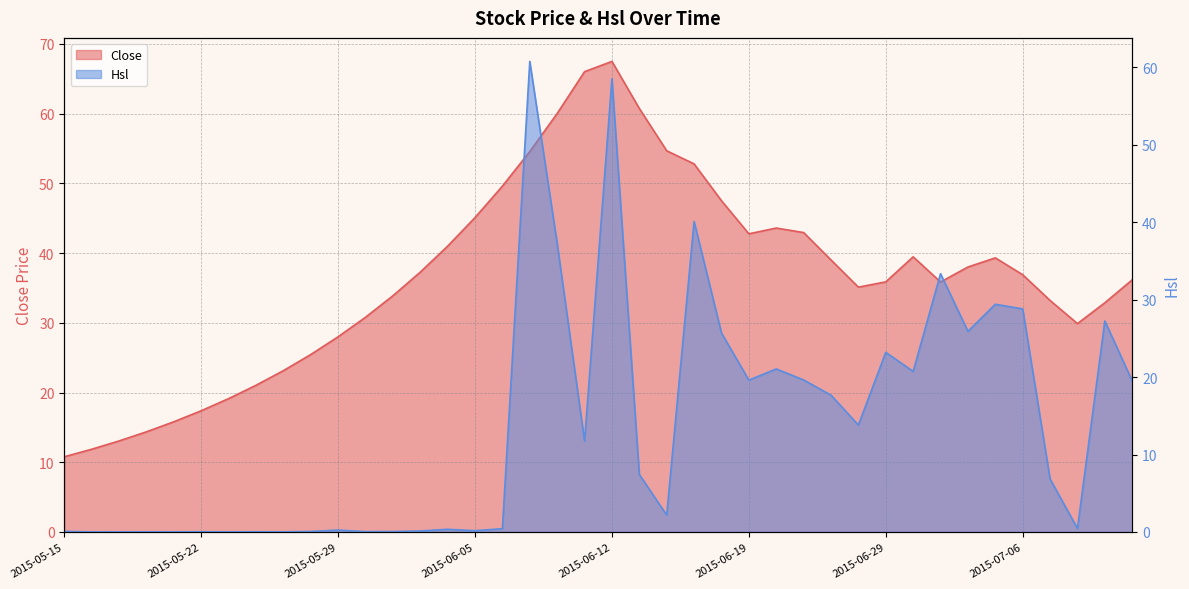

How many categories are shown in the chart?

40